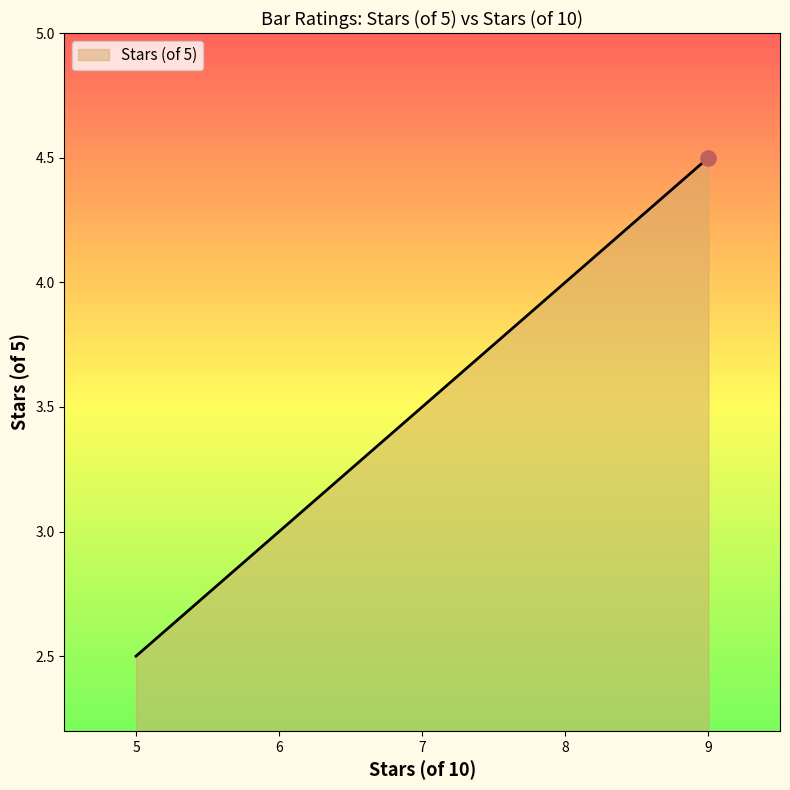

What is the change in value from 7 to 8?

+0.5